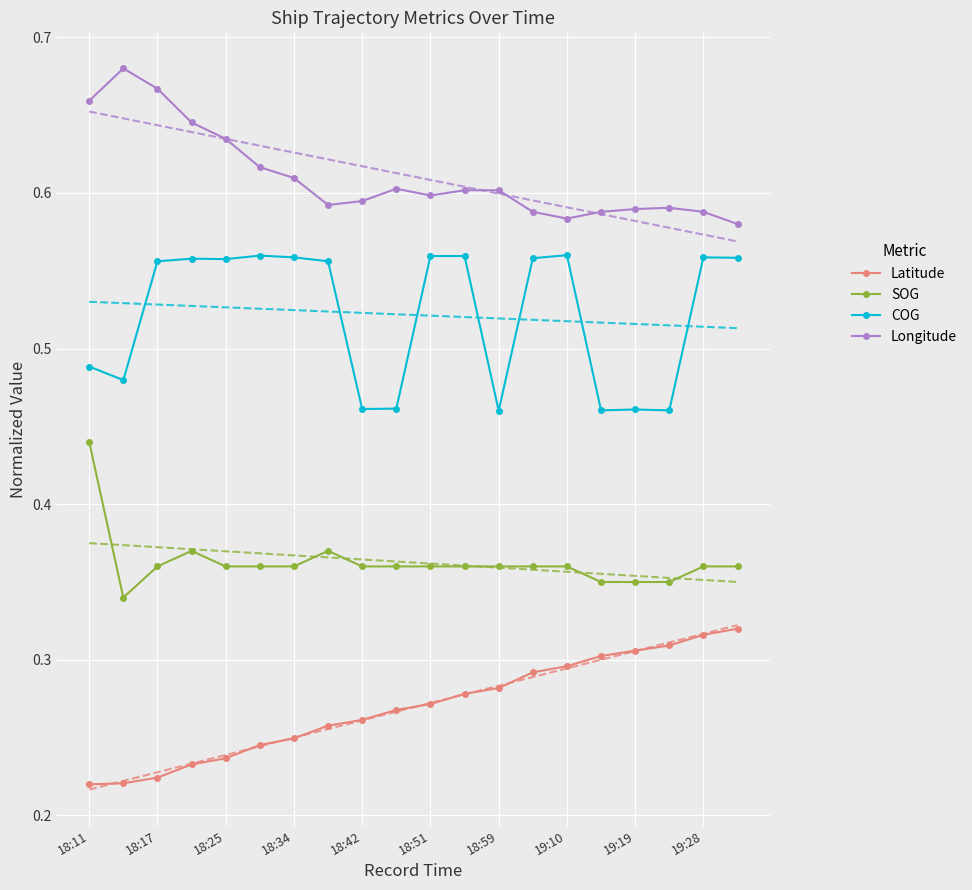

Which series has the largest range (max minus min)?

COG